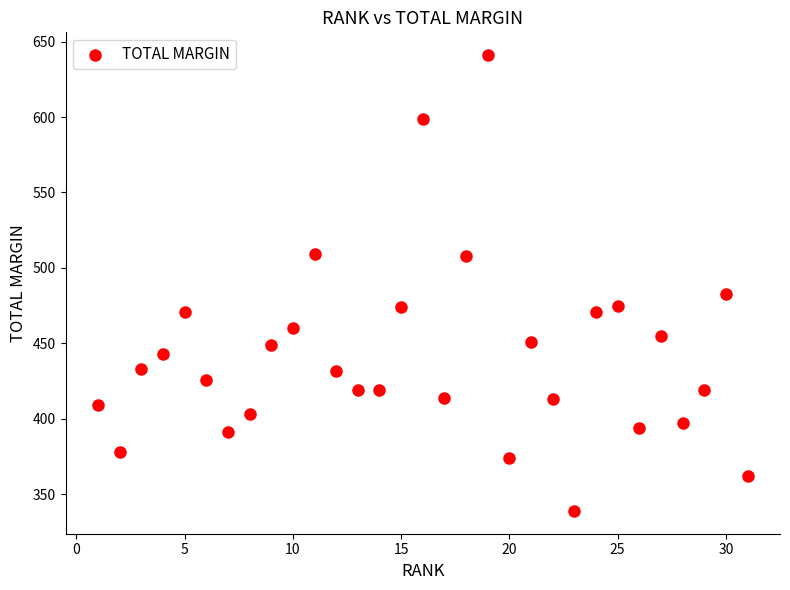

What is the range of X values (max minus min)?

30